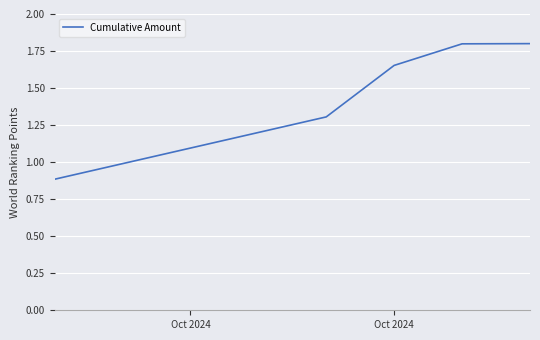

How many lines are shown in the chart?

1